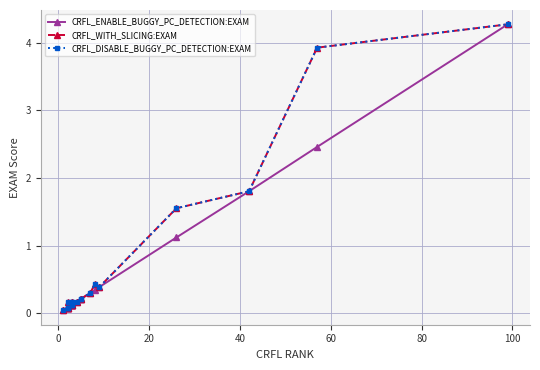

How many lines are shown in the chart?

3